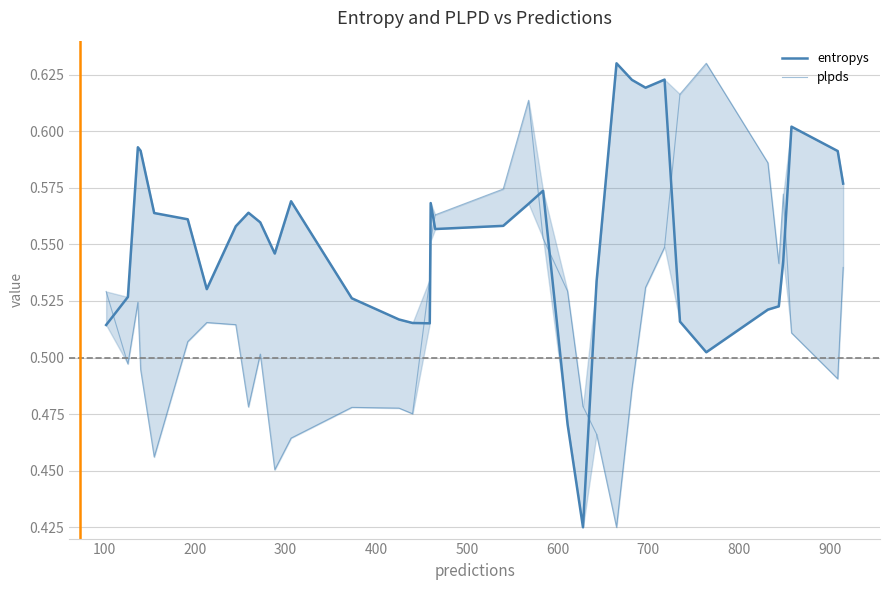

Which series has the largest range (max minus min)?

entropys